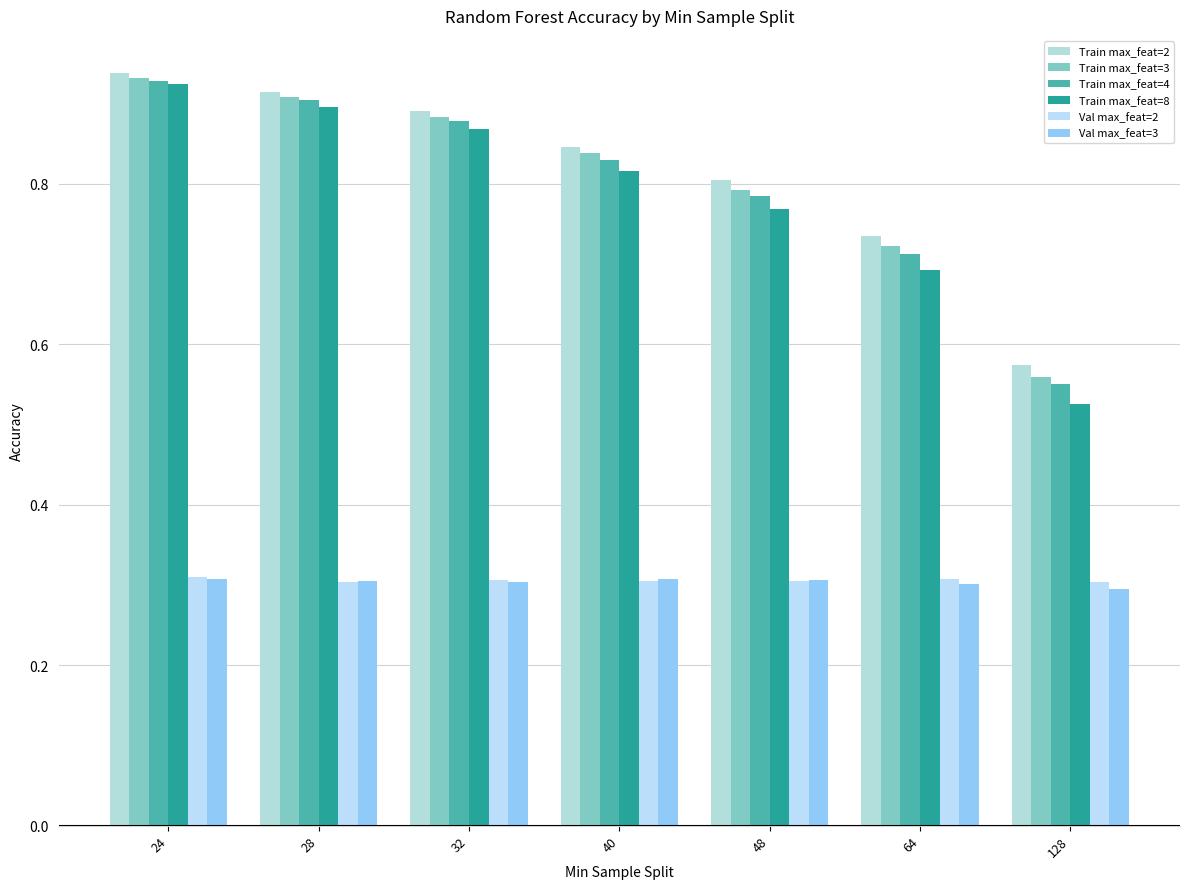

Rank the series at 128 from highest to lowest value.

Train max_feat=2, Train max_feat=3, Train max_feat=4, Train max_feat=8, Val max_feat=2, Val max_feat=3